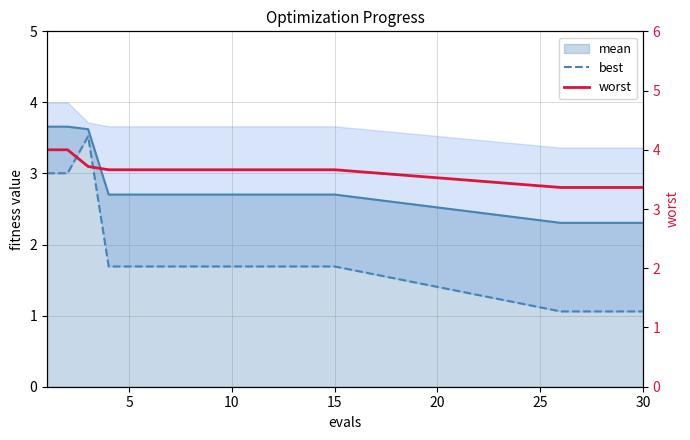

How many lines are shown in the chart?

2